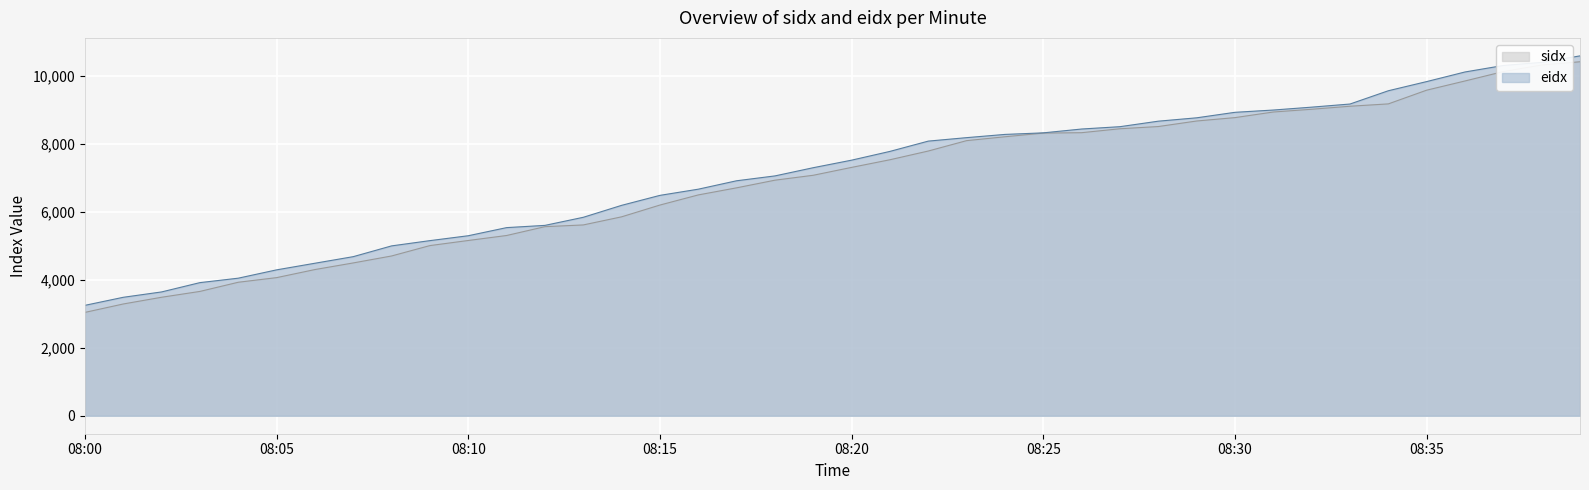

Reading left to right, list all the values displayed in this chart.

sidx: 3043	3291	3489	3661	3931	4067	4305	4500	4705	5011	5161	5308	5568	5619	5858	6205	6503	6712	6937	7082	7314	7539	7796	8102	8216	8324	8336	8452	8517	8680	8780	8945	9026	9115	9184	9588	9859	10136	10329	10425
eidx: 3251	3488	3646	3920	4051	4296	4491	4685	5002	5157	5301	5540	5606	5844	6196	6490	6672	6920	7063	7305	7527	7785	8088	8190	8285	8331	8444	8513	8675	8774	8936	9003	9088	9180	9571	9841	10124	10315	10407	10598